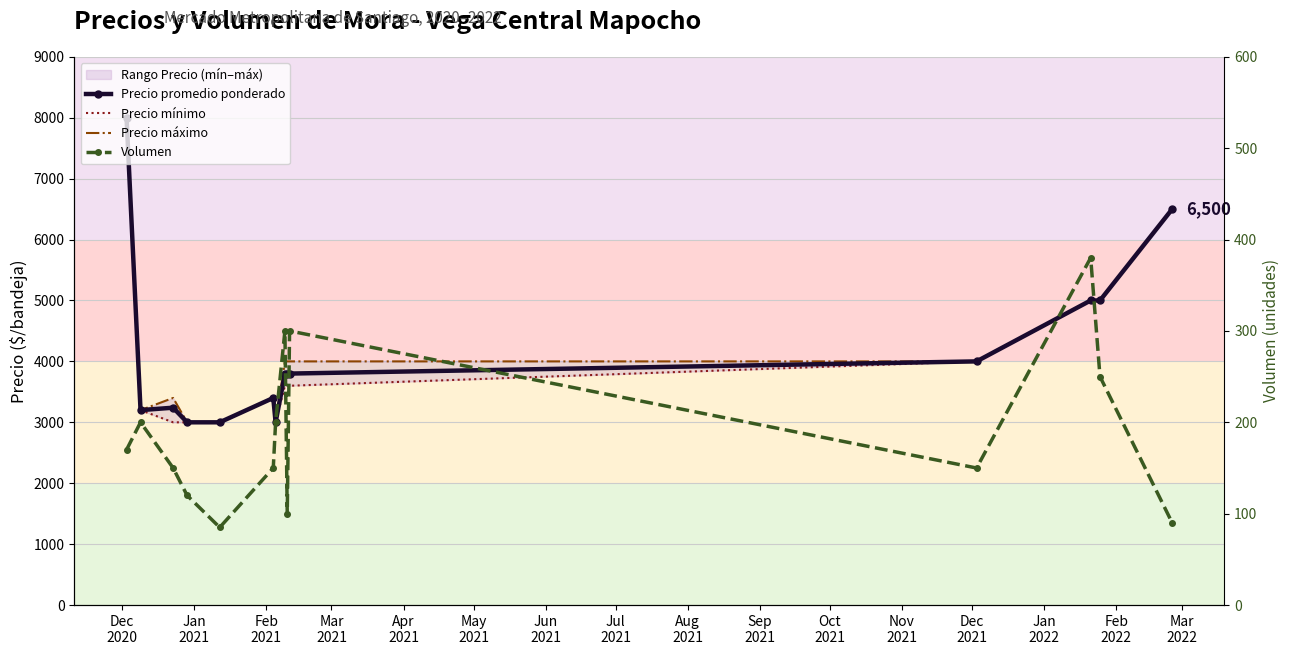

In Precio máximo, how many points are lower than both neighbors (excluding endpoints)?

2